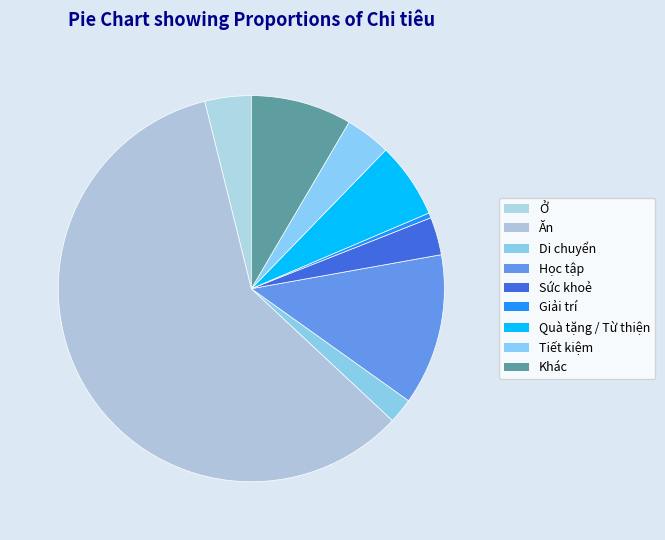

Is Tiết kiệm the majority of the pie?

No